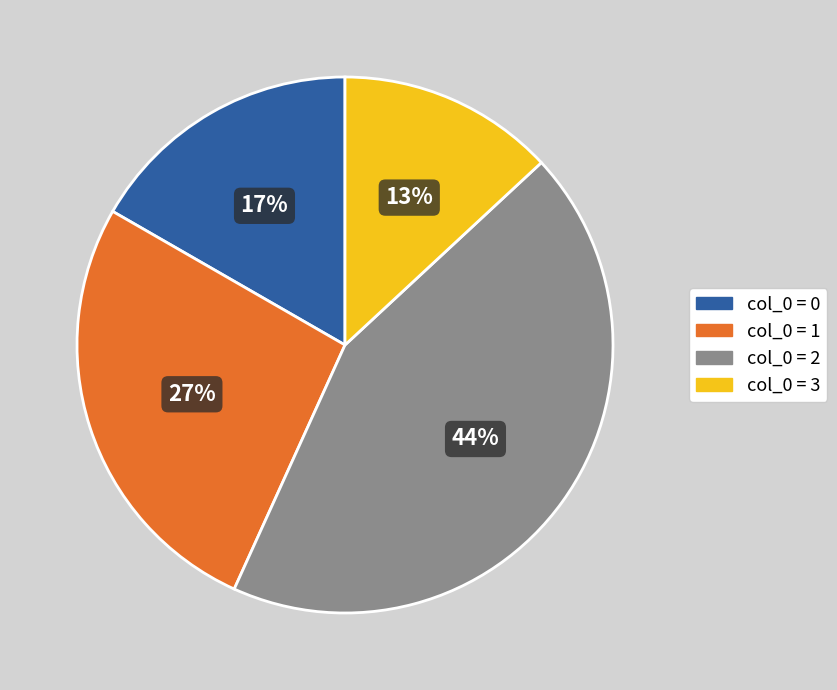

To the nearest percent, what is the difference between the largest and smallest slice percentages?

31%